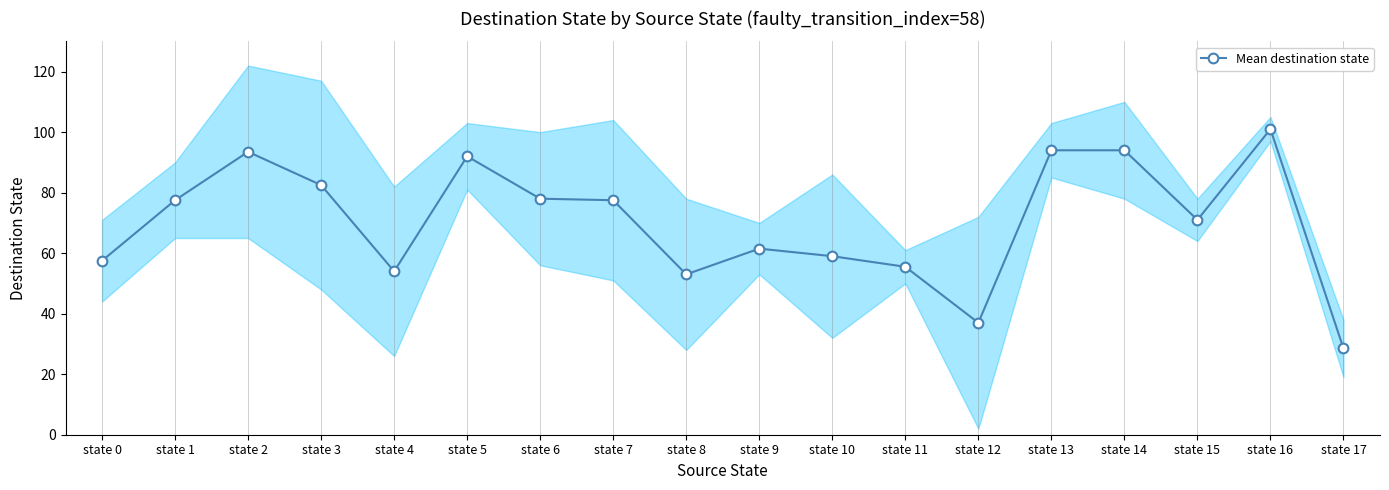

Rank the categories by value from lowest to highest.

state 17, state 12, state 8, state 4, state 11, state 0, state 10, state 9, state 15, state 1, state 7, state 6, state 3, state 5, state 2, state 13, state 14, state 16